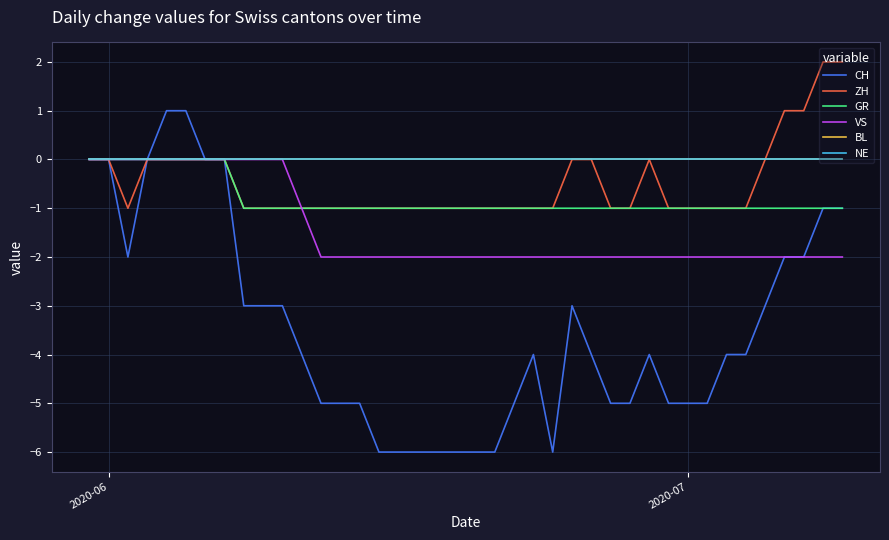

Is this an area chart (filled region under the line)?

No